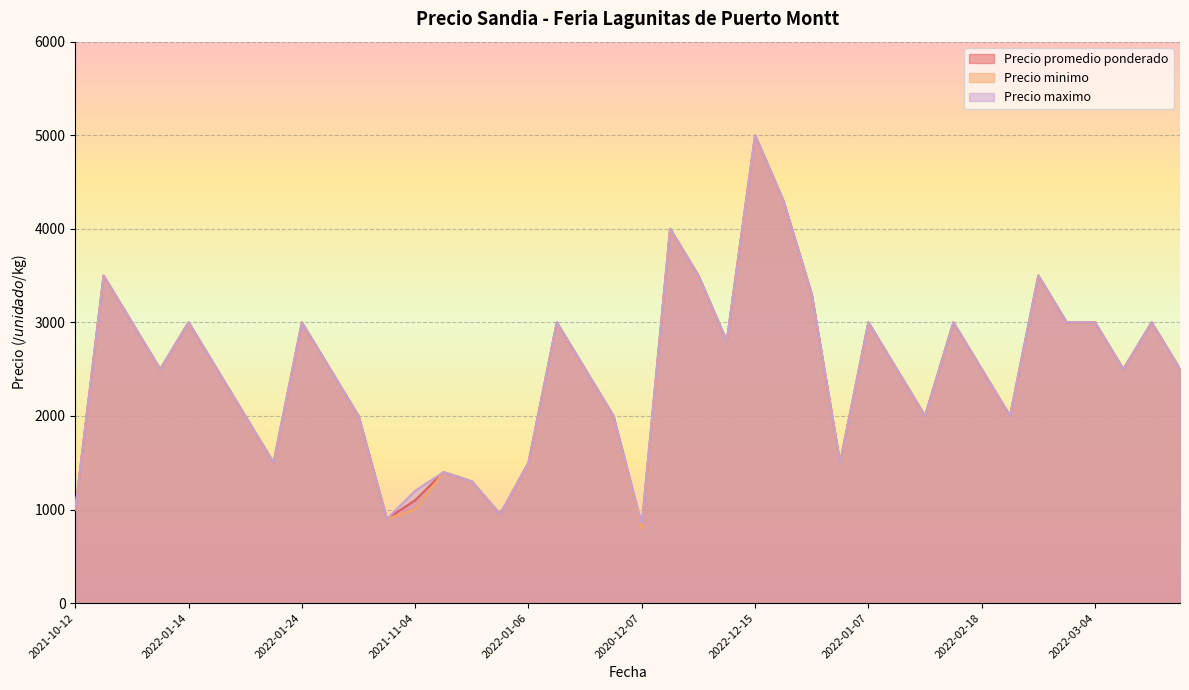

Where is the first local minimum for Precio minimo?

2021-01-26